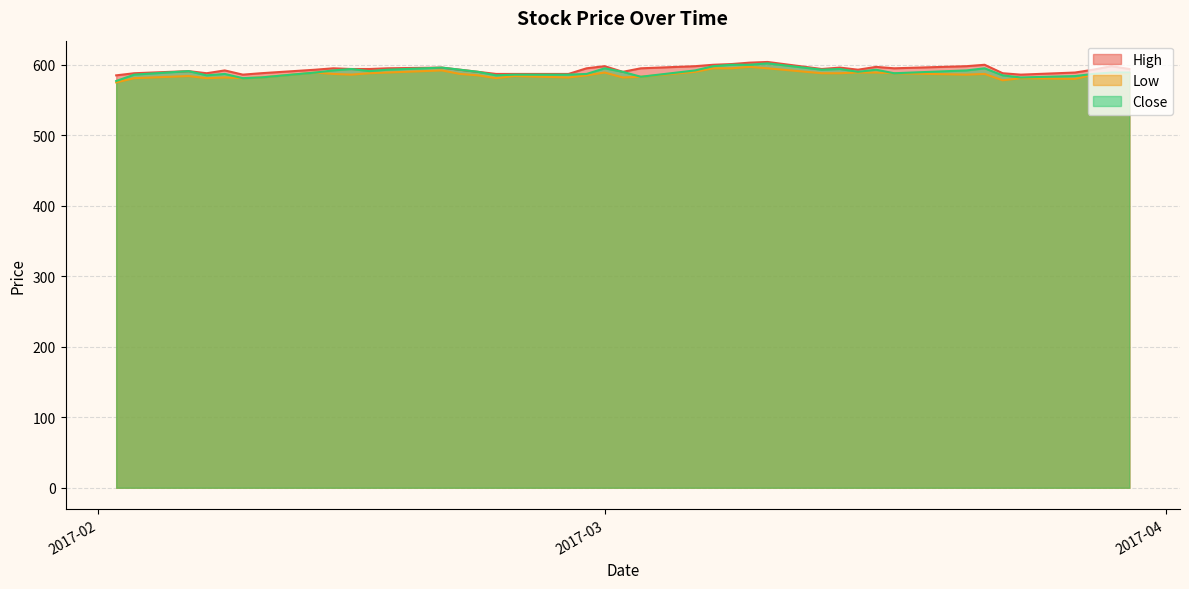

True or false: High has more than 2 points higher than both neighbors.

True